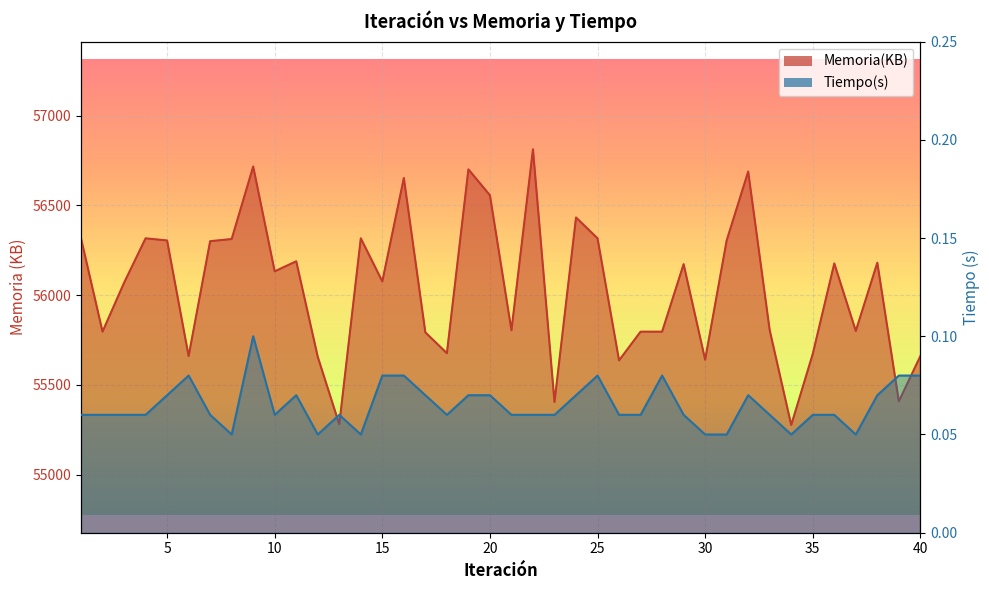

True or false: Memoria(KB) has a value of 56068.0 at 3.

True